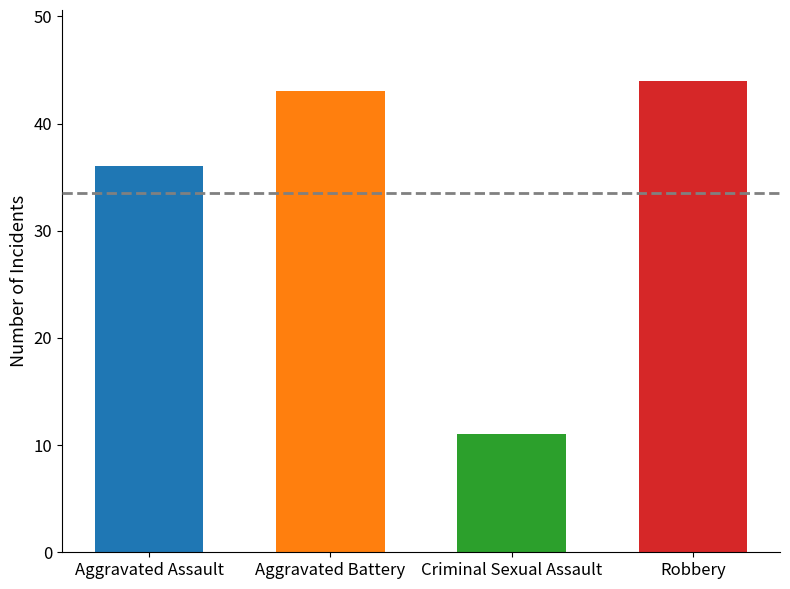

What is the difference between the highest and lowest values at 2020?

32